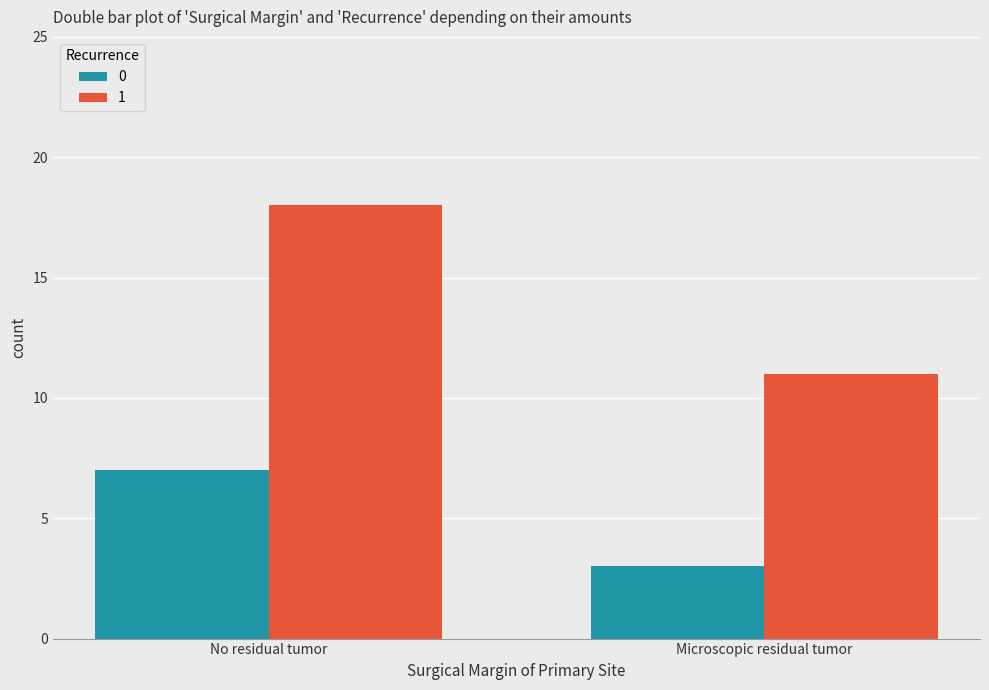

What is the difference between the highest and lowest values at No residual tumor?

11